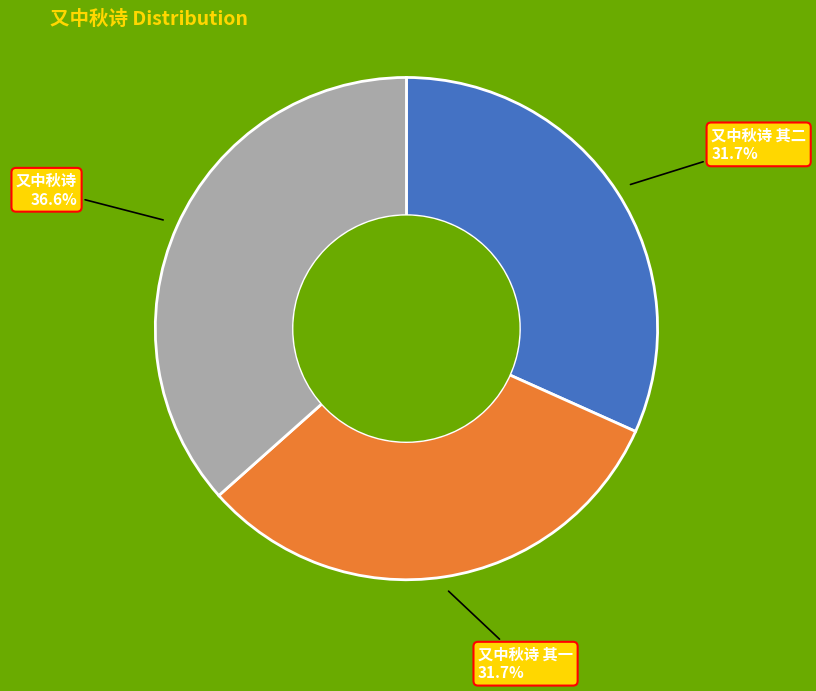

Does any single category account for the majority?

No